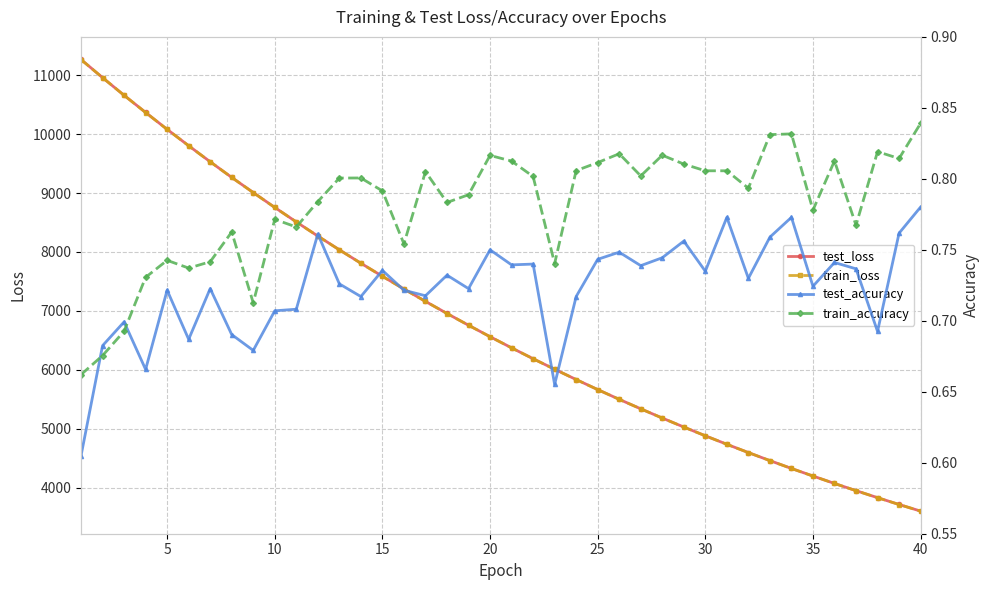

True or false: test_accuracy and test_loss intersect in this chart.

False